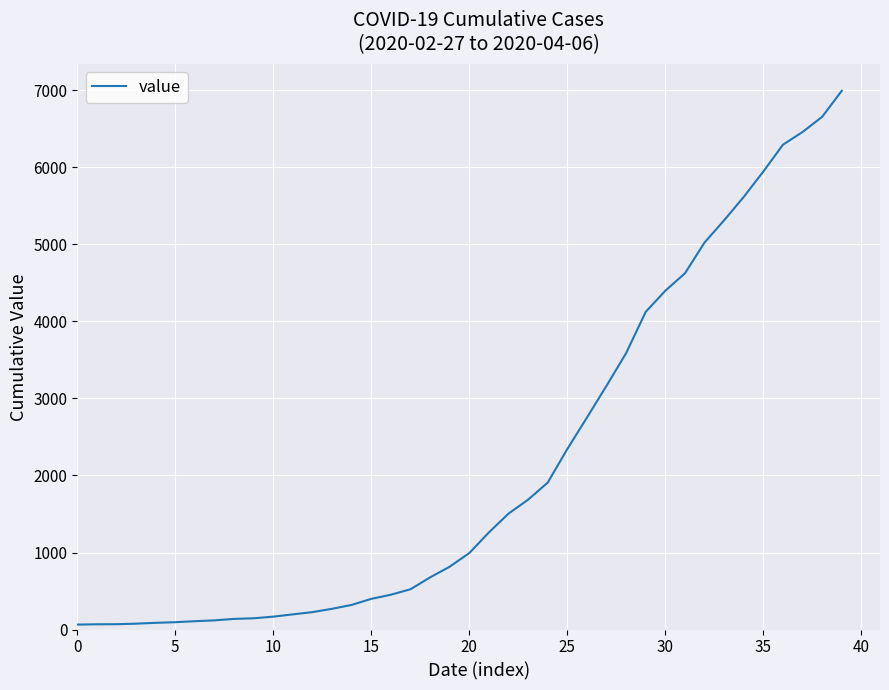

What is the greatest value displayed?

6995